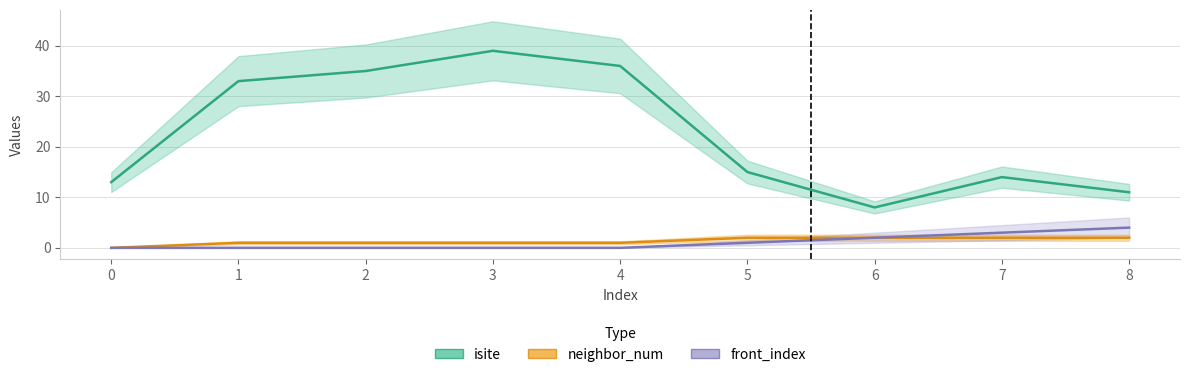

Where is isite nearest to the value 23?

5